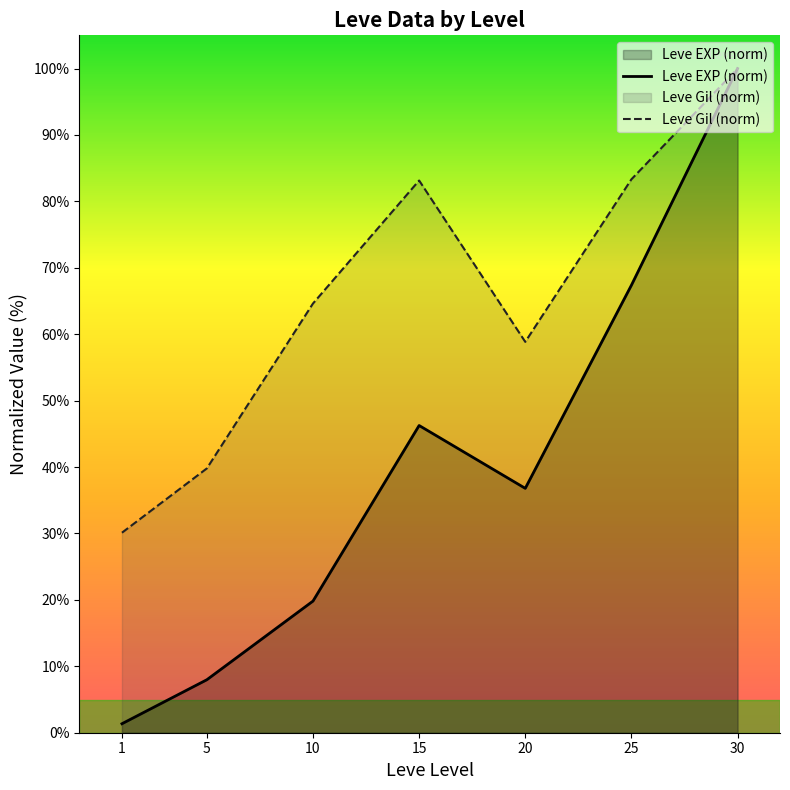

What is the difference between the maximum and minimum values in the Leve Gil (norm) series?

69.9